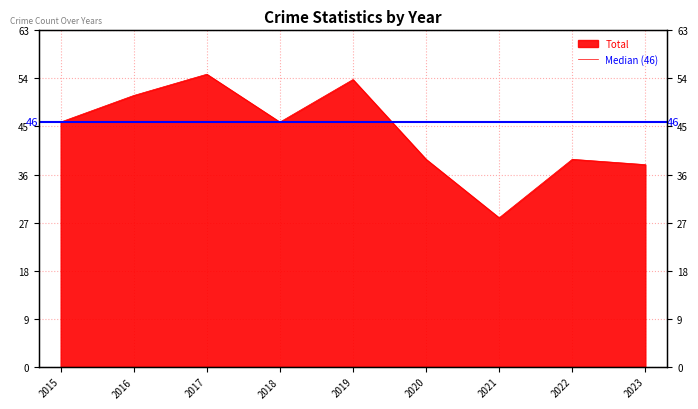

How many distinct data groups are displayed?

1